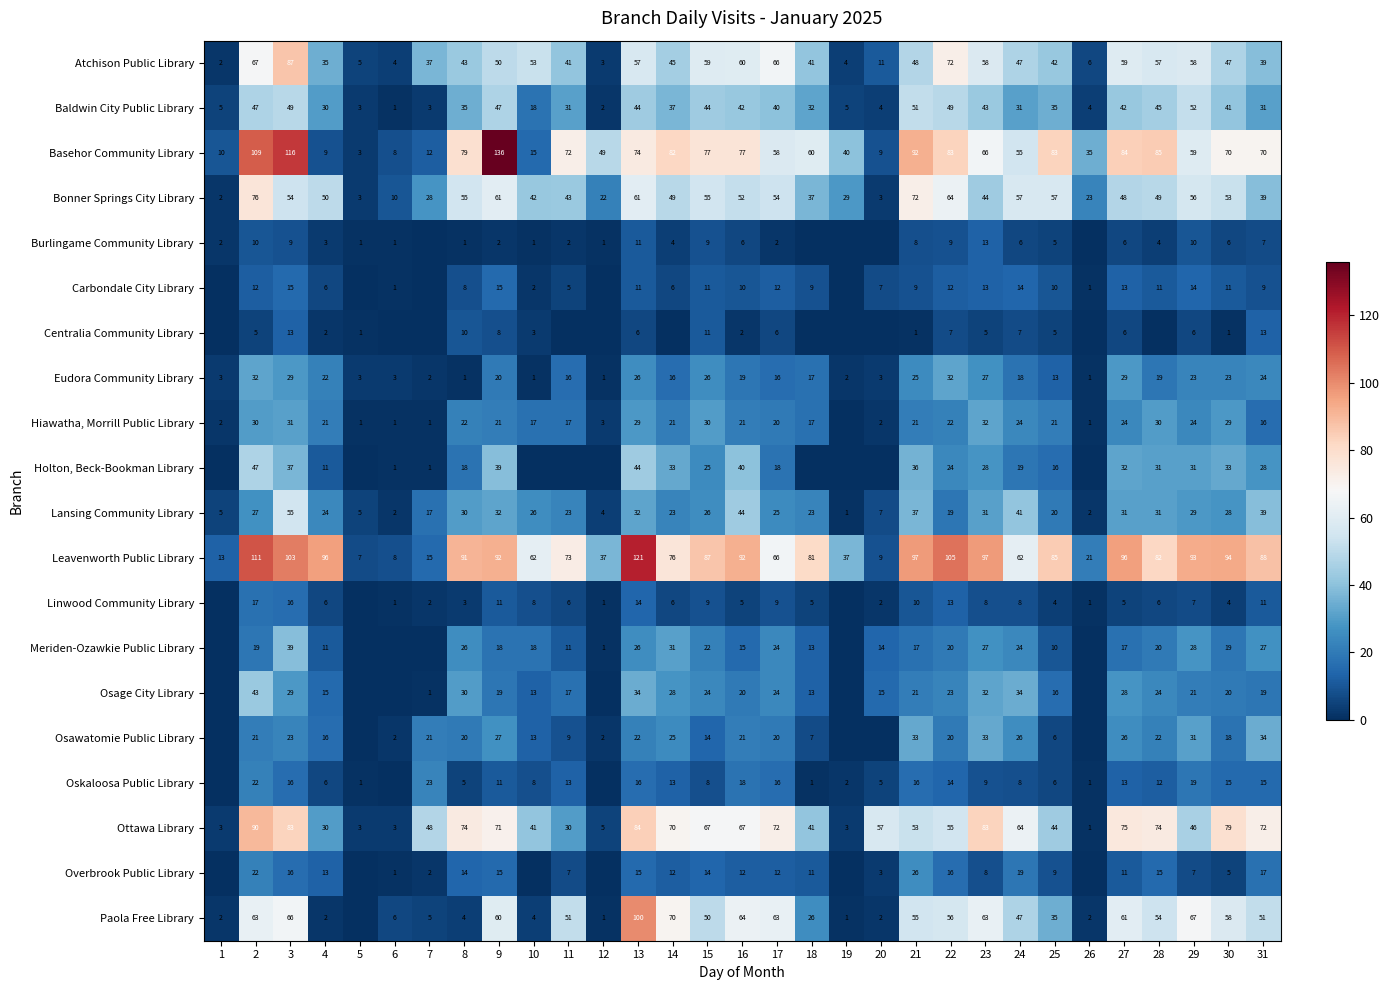

Count the number of data series in this chart.

20